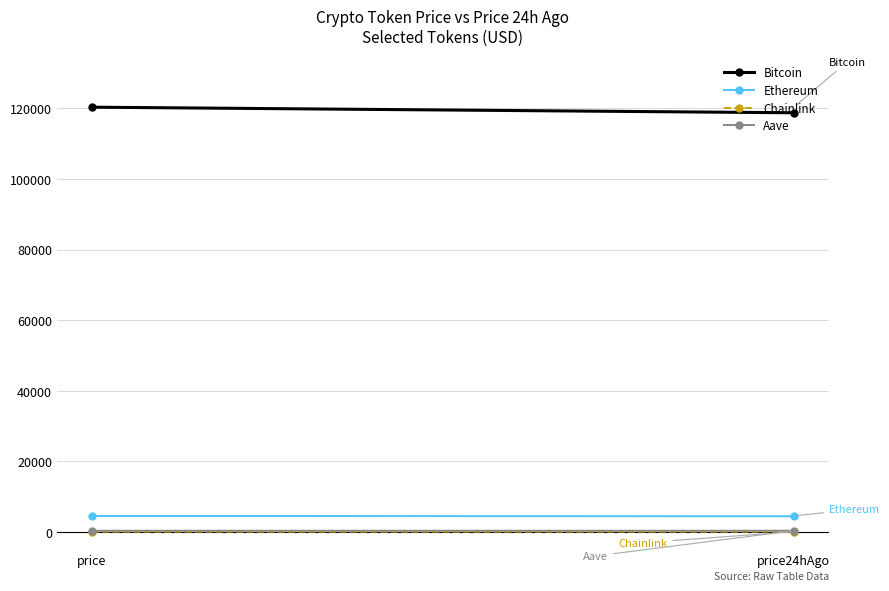

What is the difference between the maximum and minimum values in the Chainlink series?

0.1